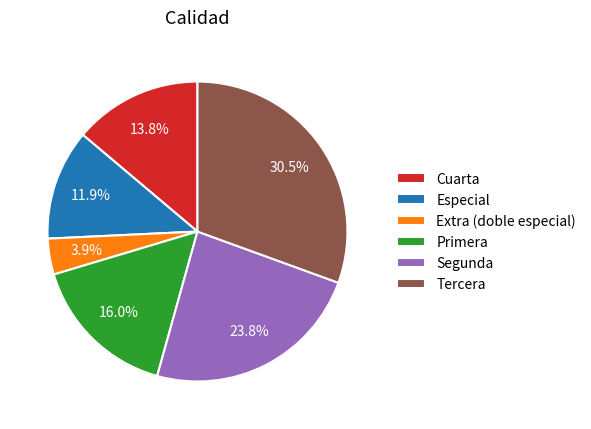

What is the ratio of the value at Especial to the value at Segunda?

0.5